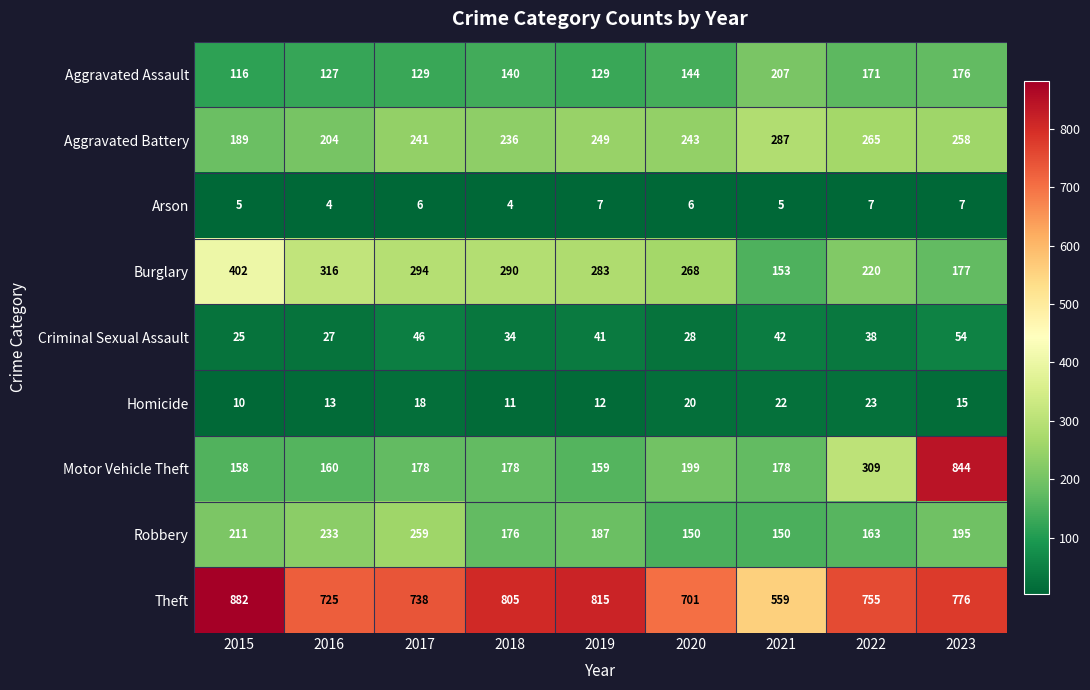

True or false: Aggravated Assault has a value of 140 at 2018.

True